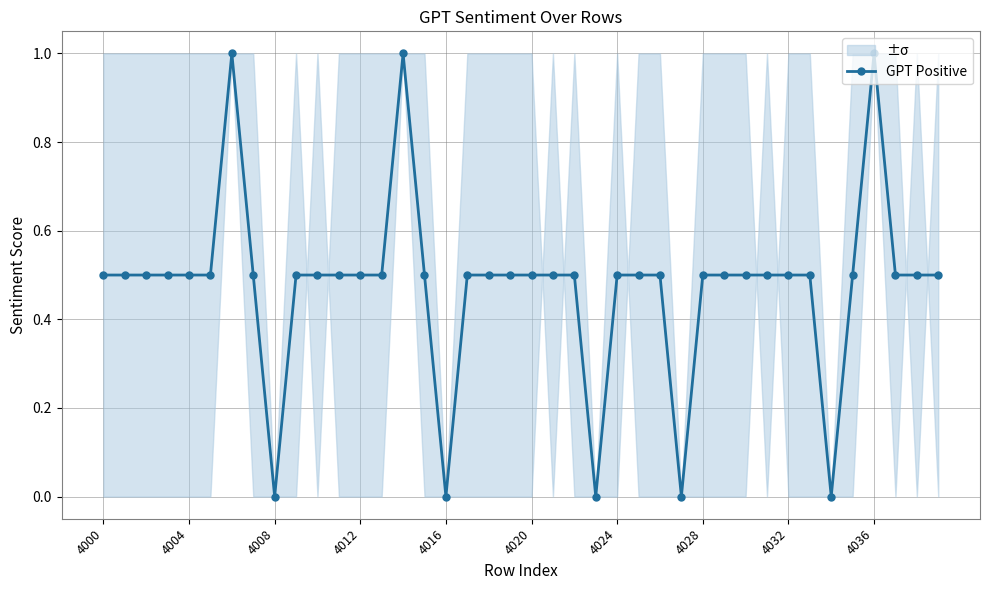

What is the label of the 1st point from the left?

4000